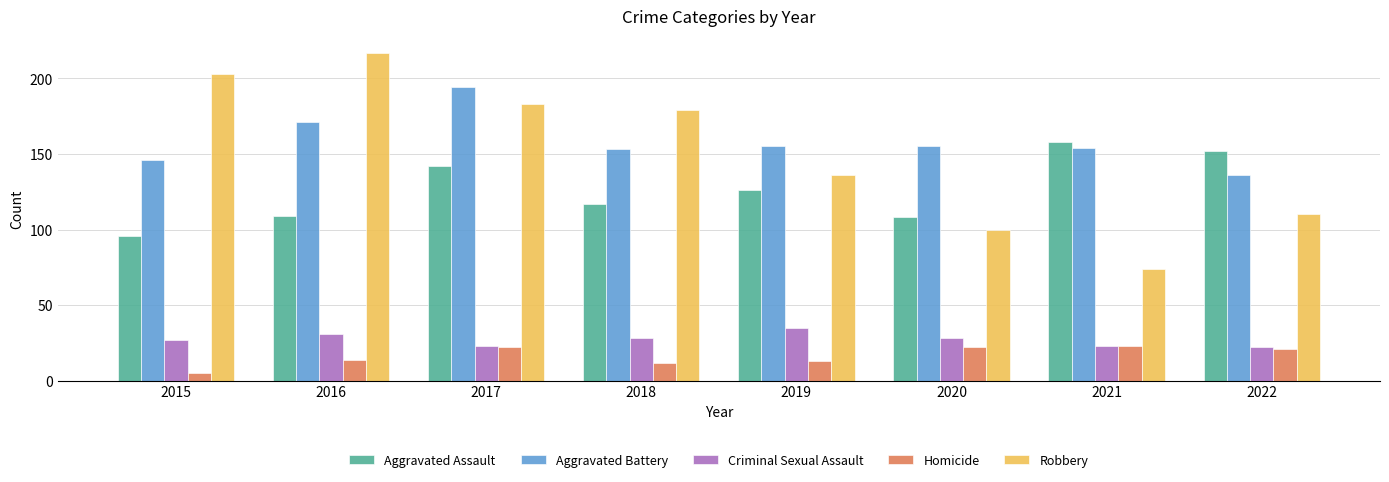

What is the maximum value shown in the chart?

217